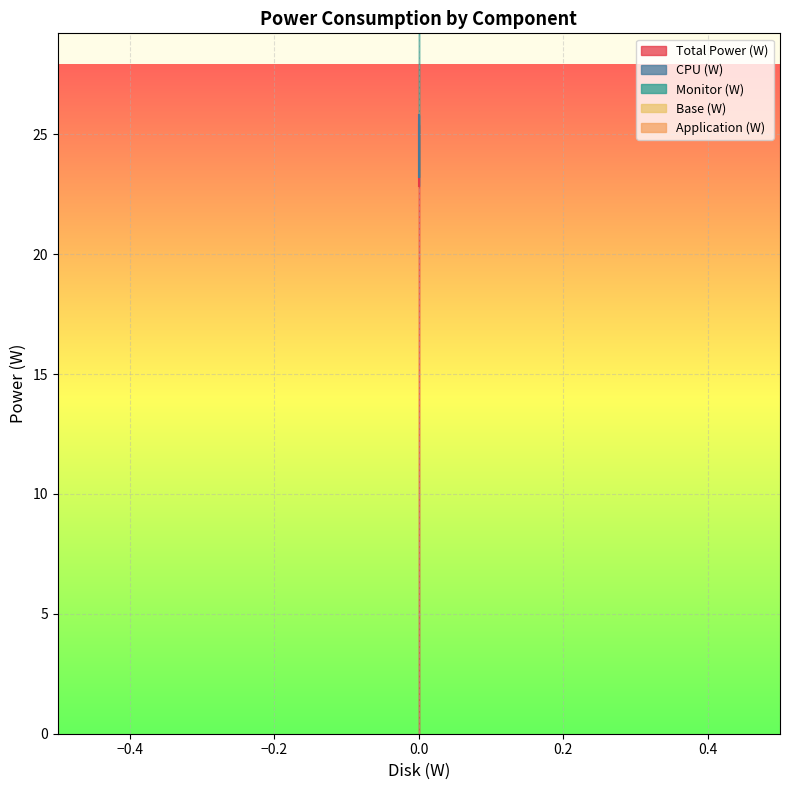

The CPU (W) series shows 32.2 at 0. True or false?

True